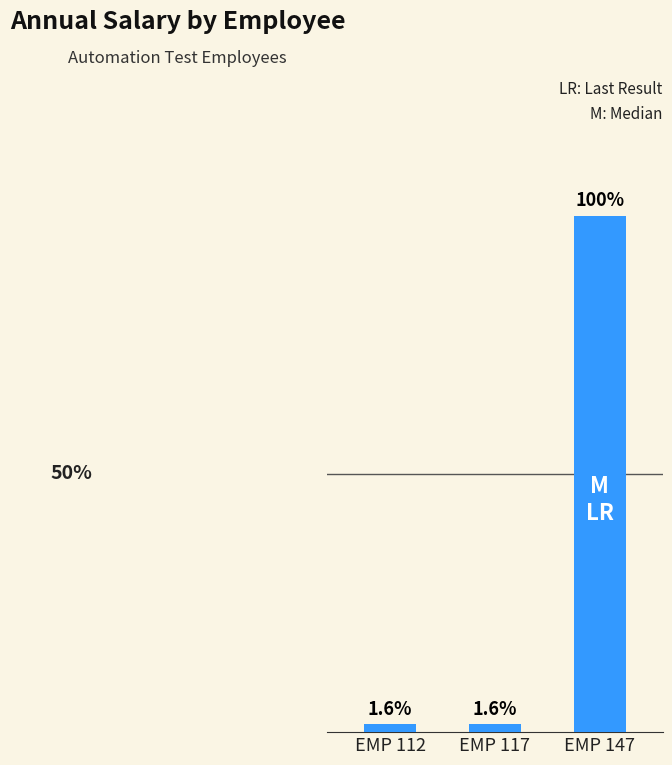

Are the bars horizontal?

No